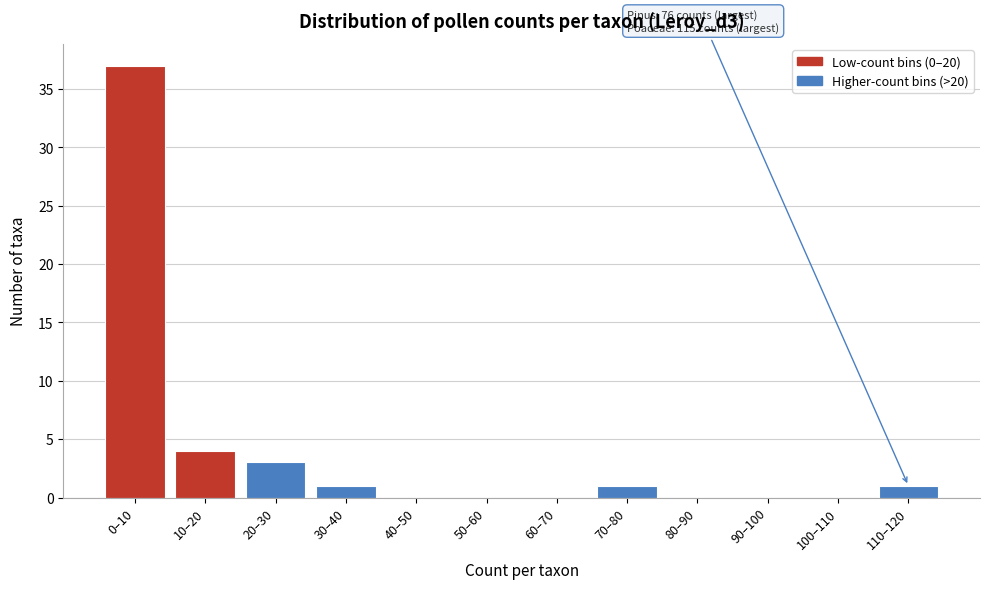

Reading left to right, extract all data points from this chart.

0–10=37	10–20=4	20–30=3	30–40=1	40–50=0	50–60=0	60–70=0	70–80=1	80–90=0	90–100=0	100–110=0	110–120=1